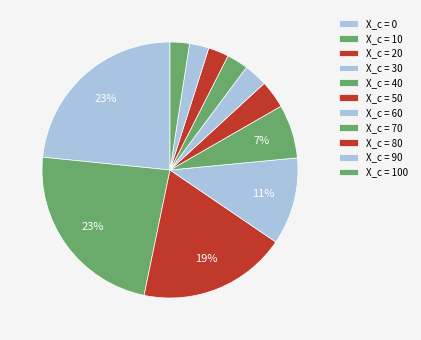

To the nearest percent, what is the difference between the largest and smallest slice percentages?

21%